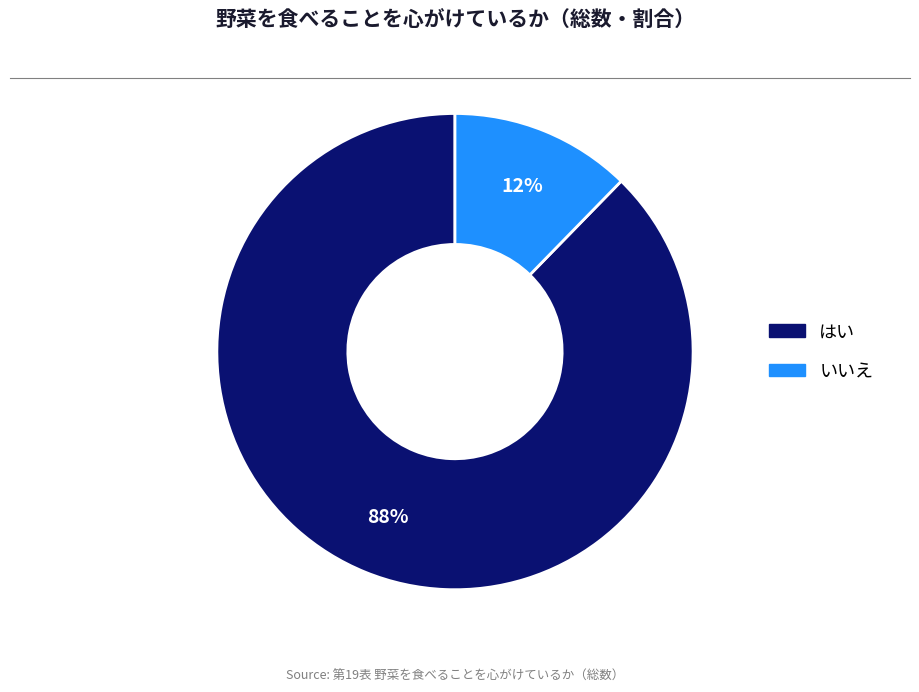

To the nearest percent, what portion does いいえ represent?

12%